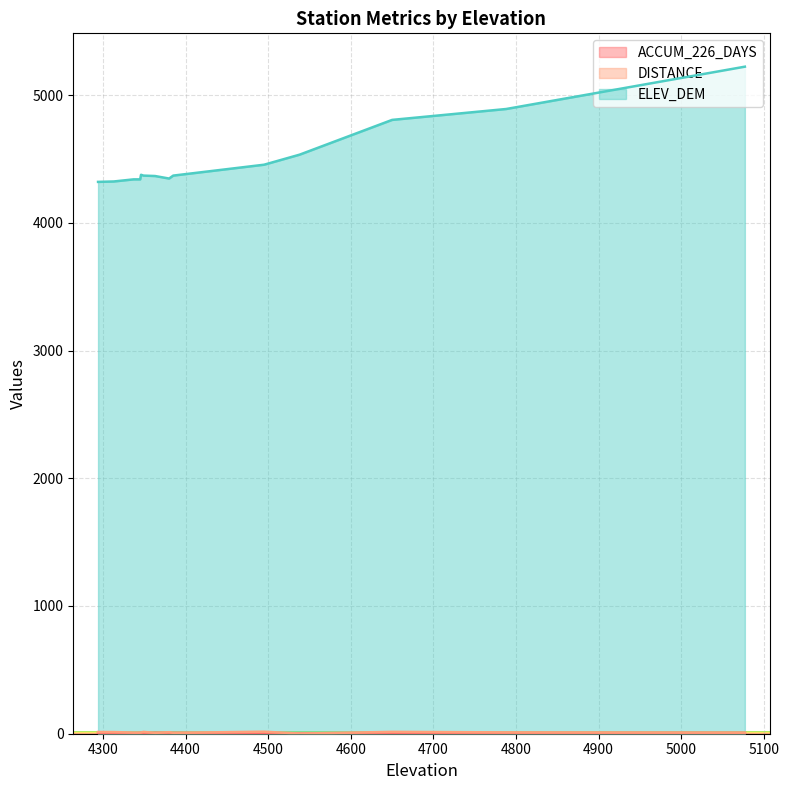

What is the value of the ACCUM_226_DAYS point at the 14th from the left?

4.7